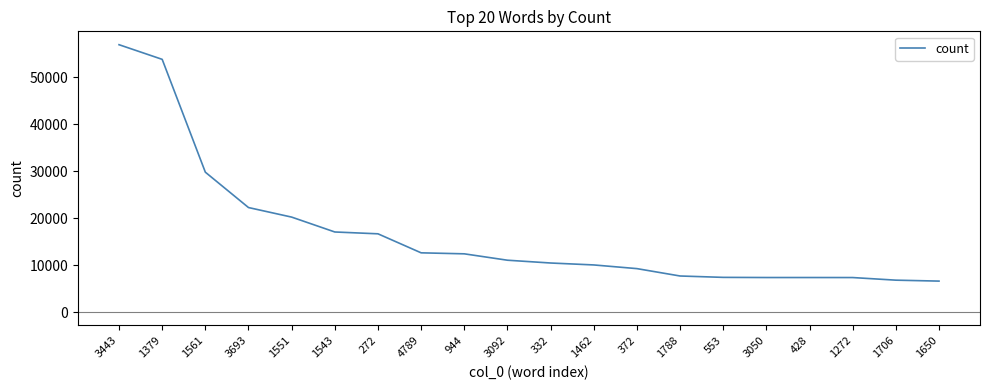

What is the greatest value displayed?

56912